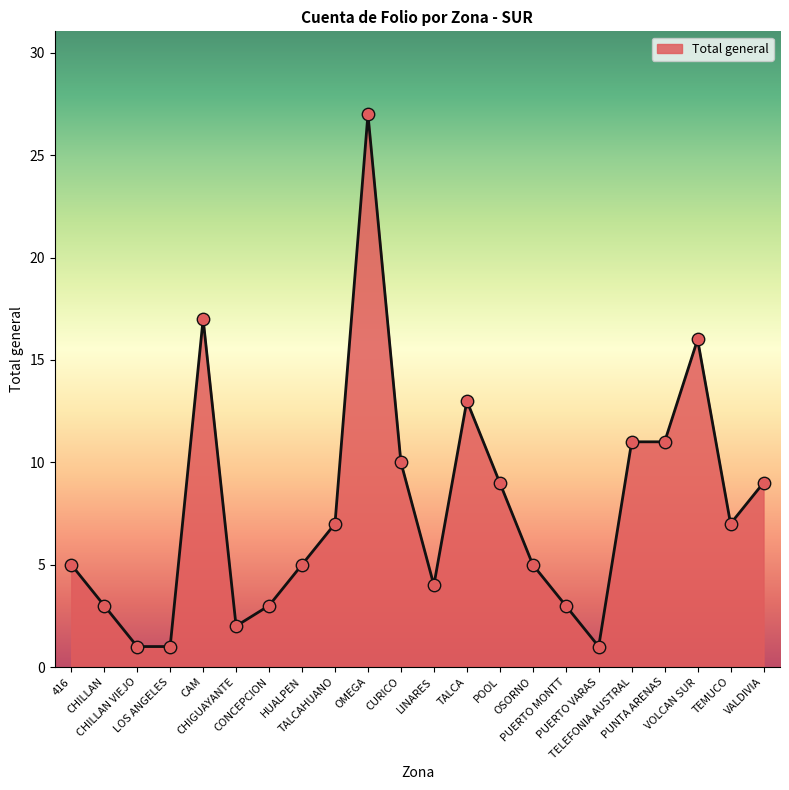

Which has a higher value, TALCAHUANO or 416?

TALCAHUANO